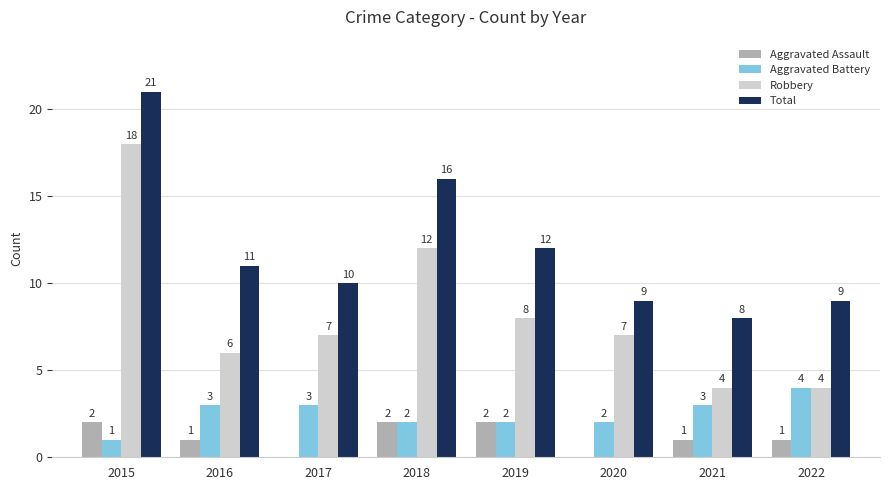

The Robbery series shows 12 at 2020. True or false?

False